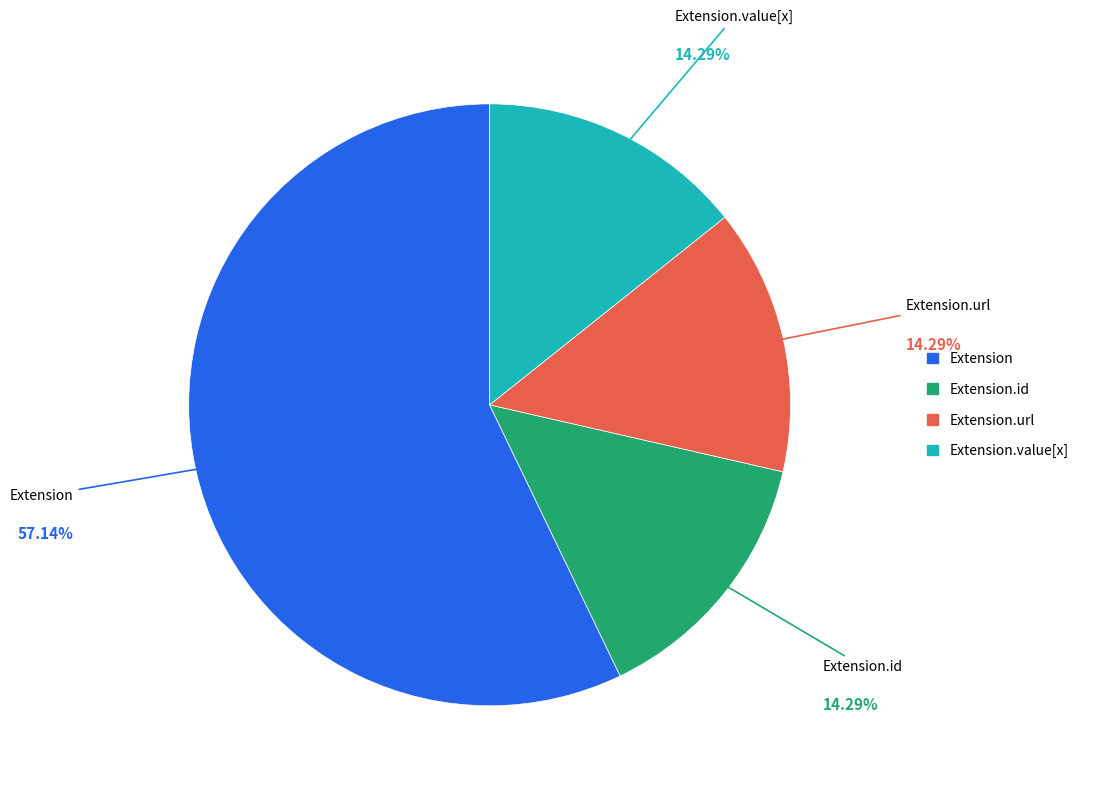

Does any single category account for the majority?

Yes